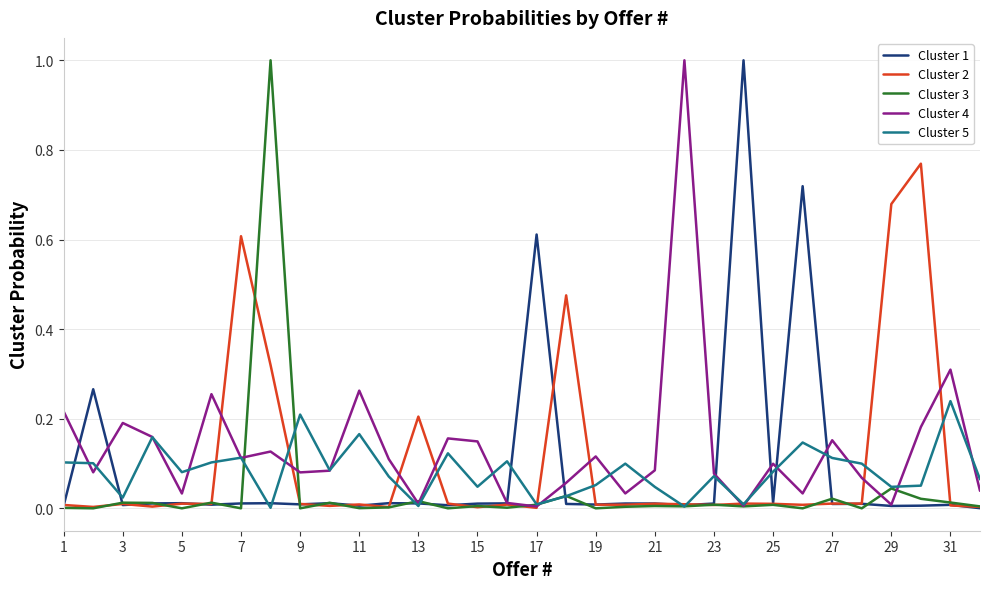

What are all the series names shown in the legend?

Cluster 1, Cluster 2, Cluster 3, Cluster 4, Cluster 5